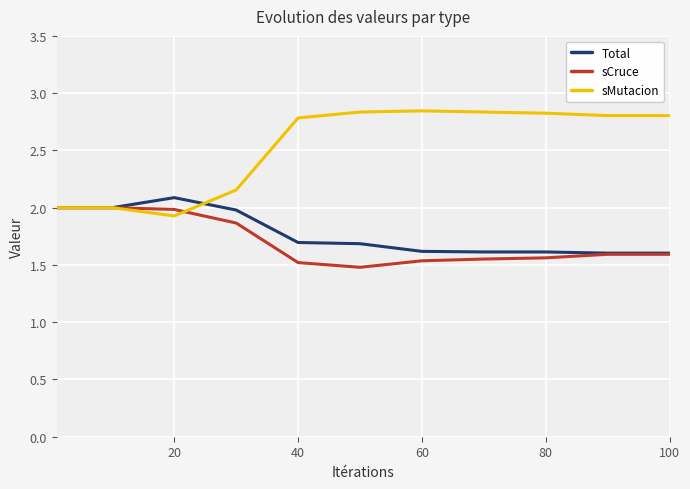

Which series has the largest total across all categories?

sMutacion